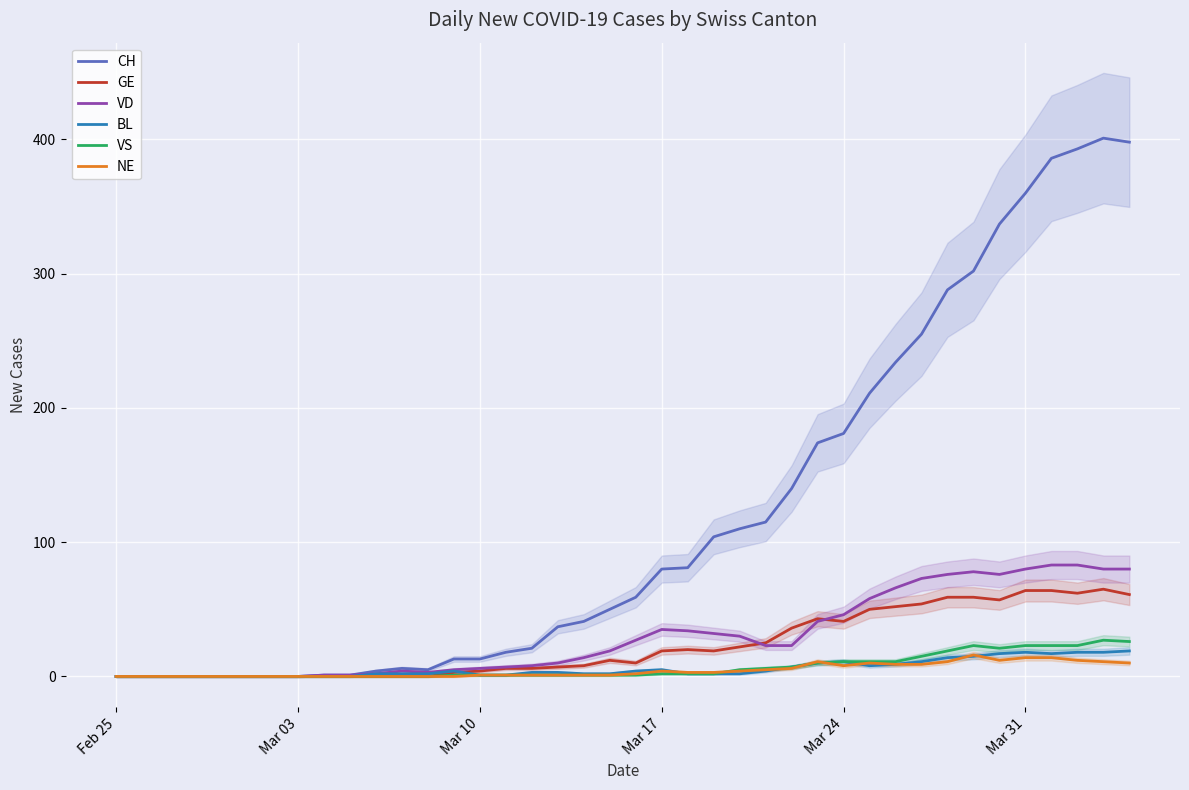

The value of GE at Mar 31 is 91. True or false?

False